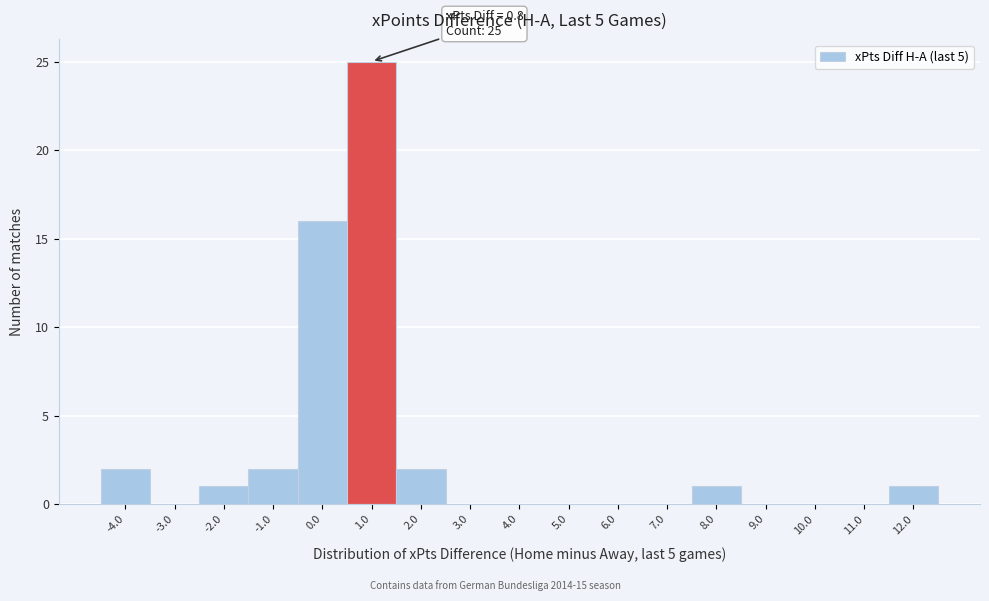

Over which range of the x-axis is the bar tallest?

0.5 to 1.5